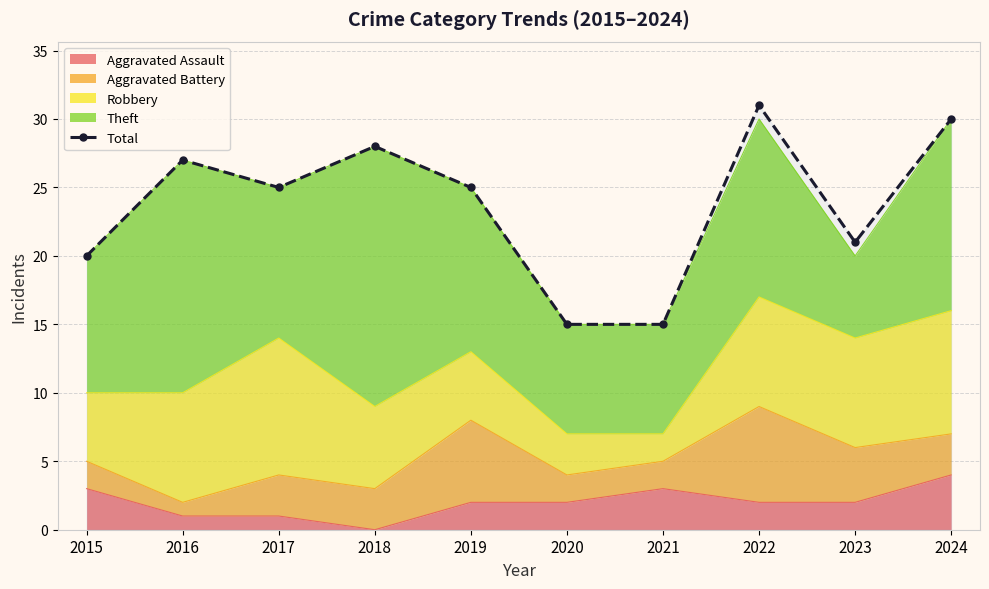

Which has a higher value, 2016 or 2020?

2016